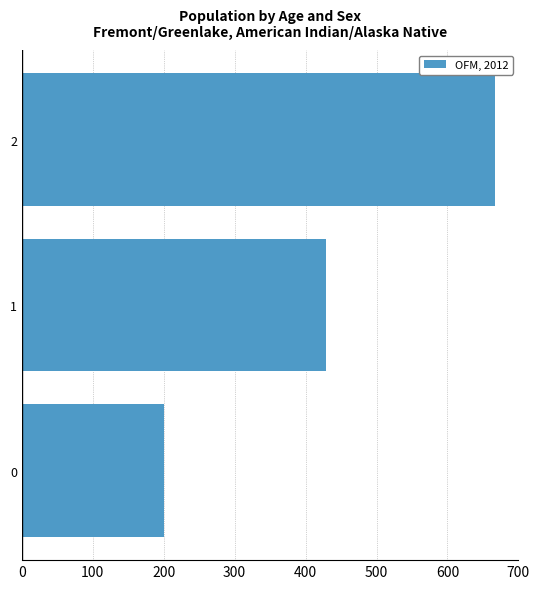

How many data points are less than 428?

1